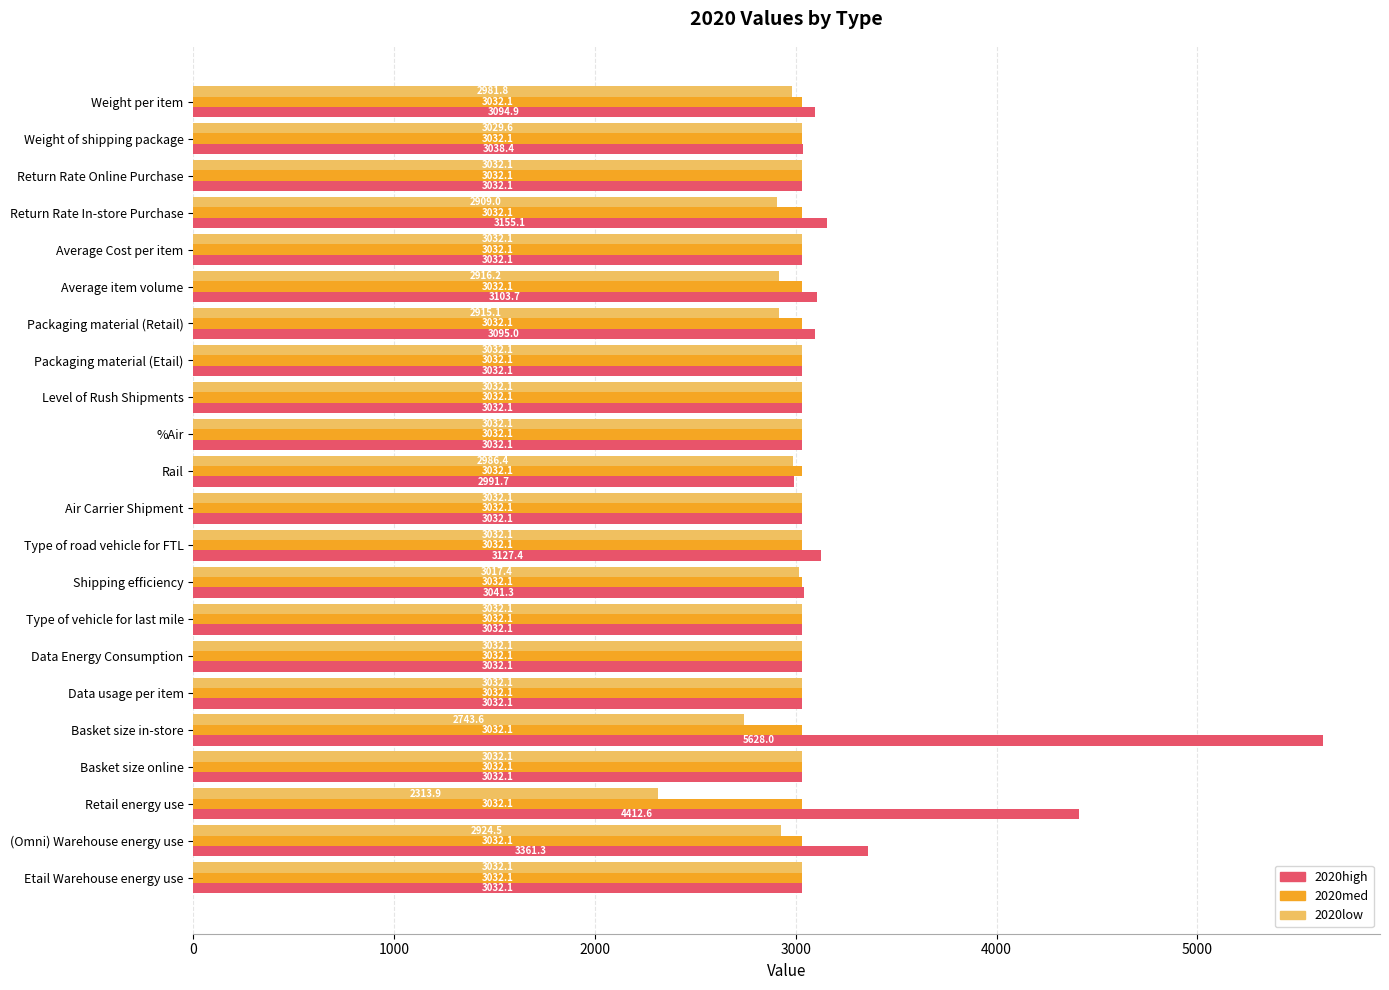

What is the sum of all 2020high values?

71402.3